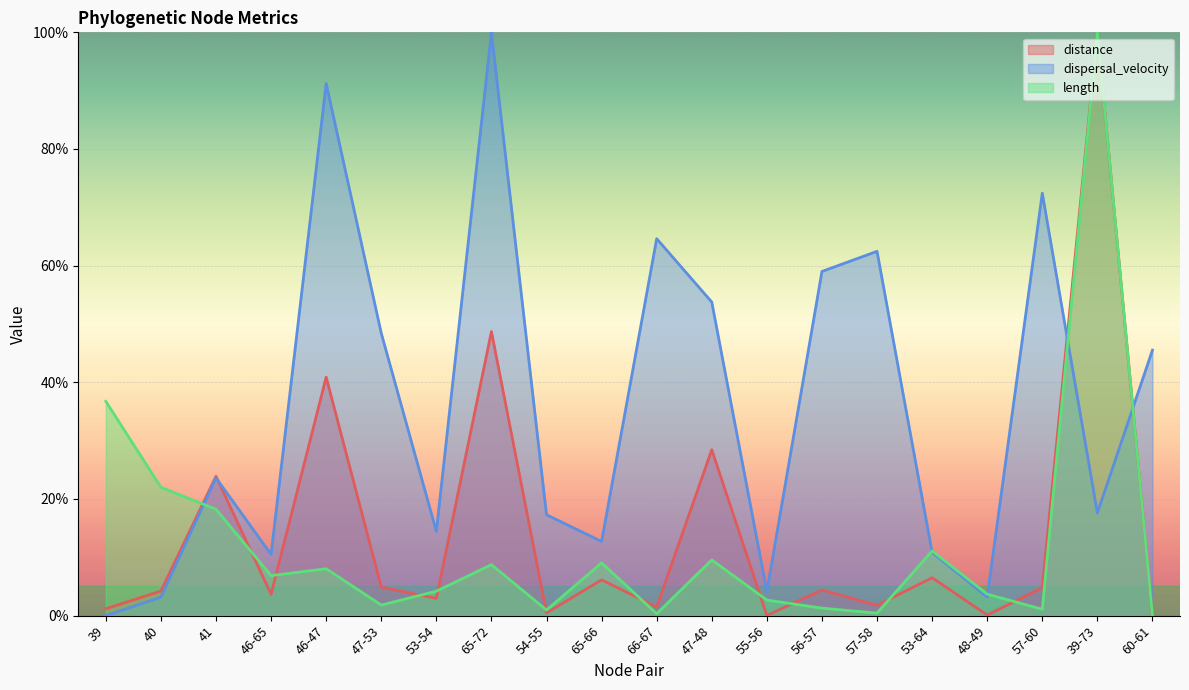

What position from the right is 47-48?

9